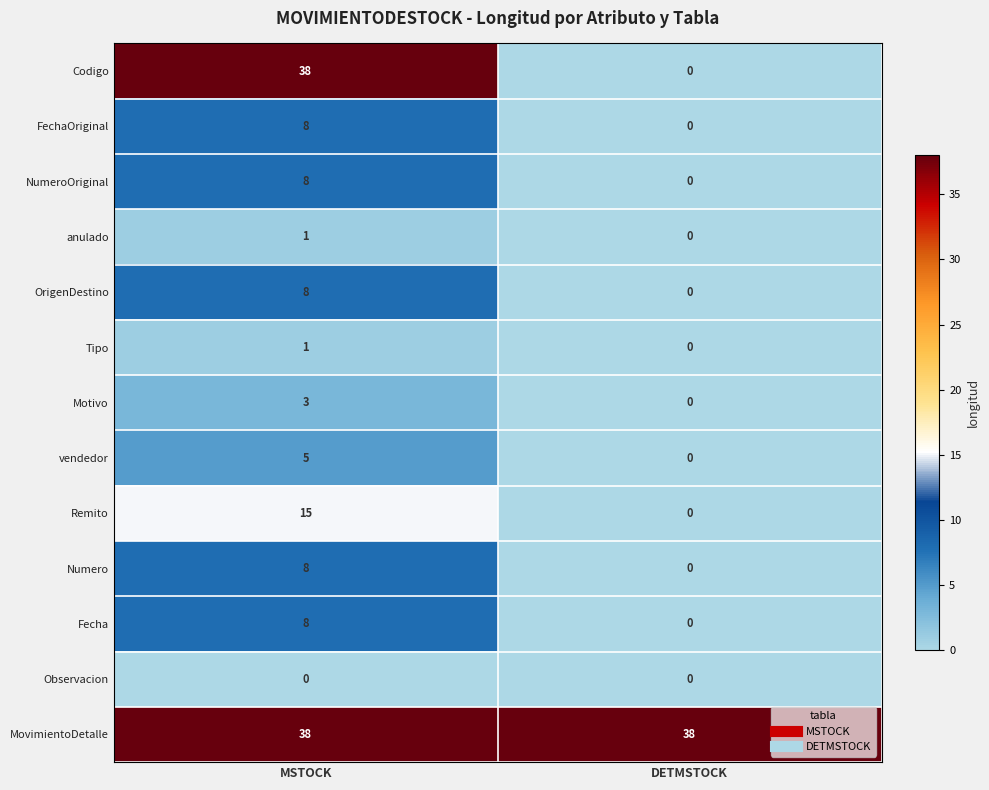

Is it true that Motivo equals 2 at DETMSTOCK?

False